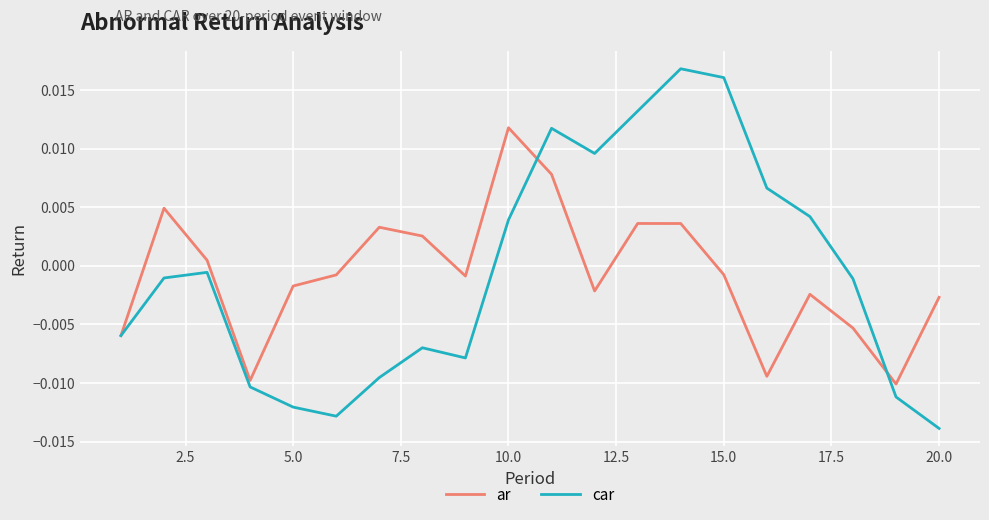

How many categories are shown in the chart?

20